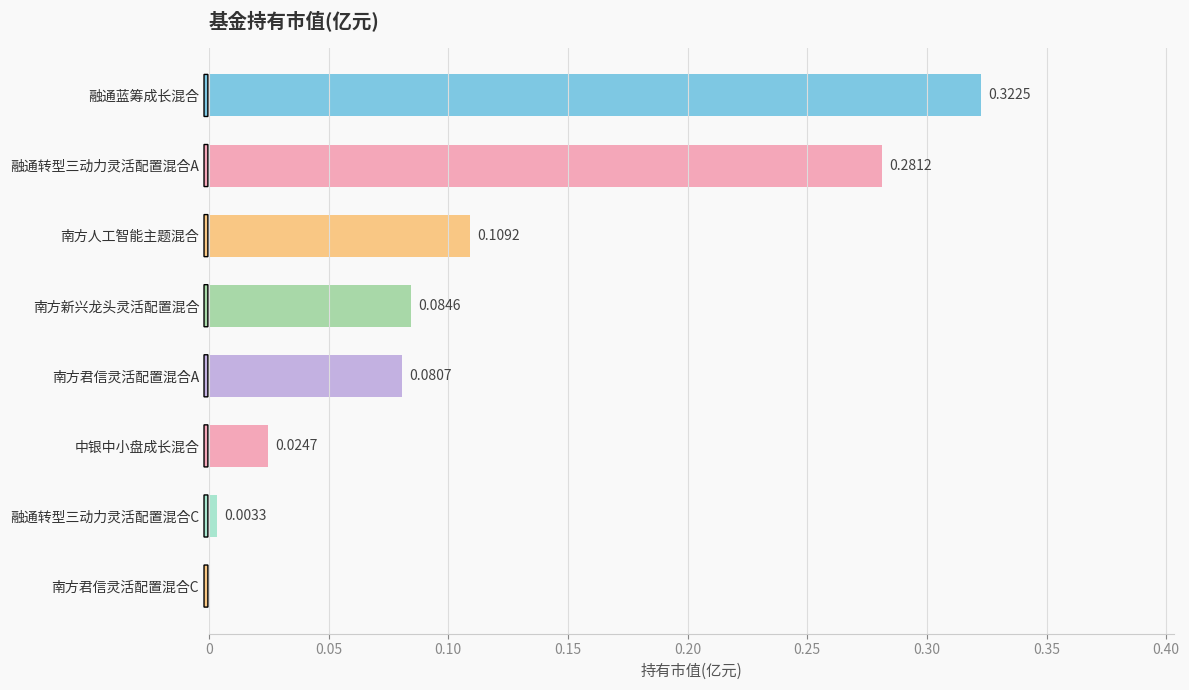

How many values are above zero?

7